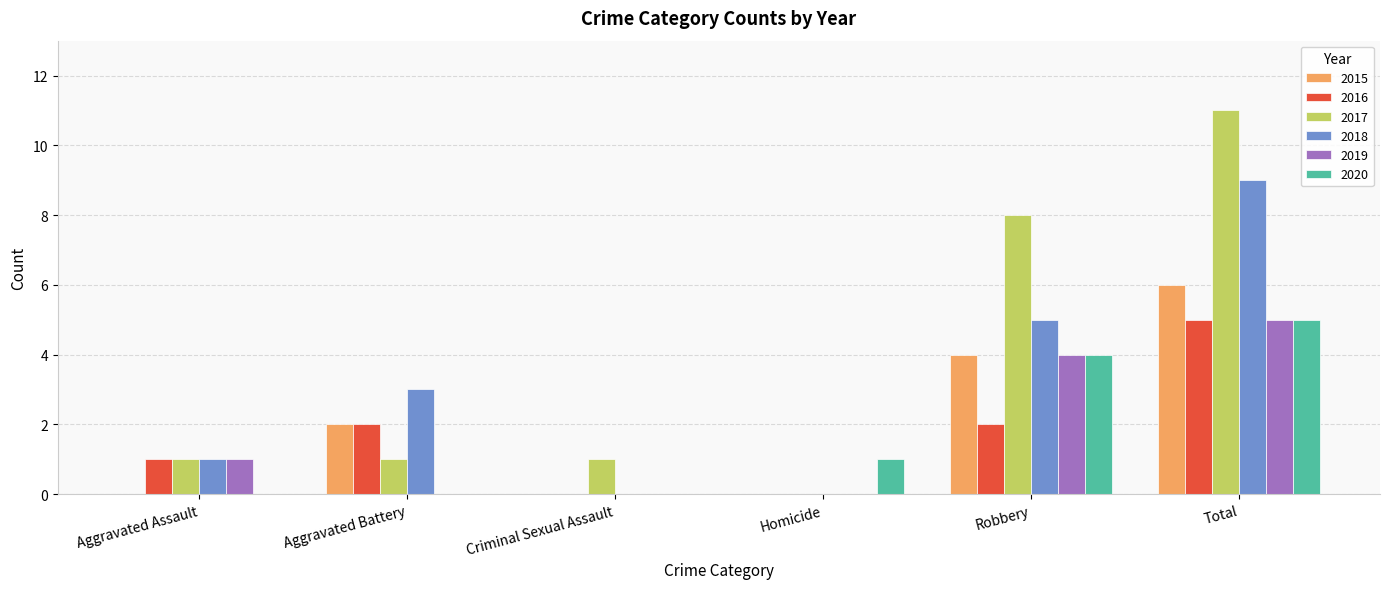

The 2019 series shows 2 at Aggravated Assault. True or false?

False